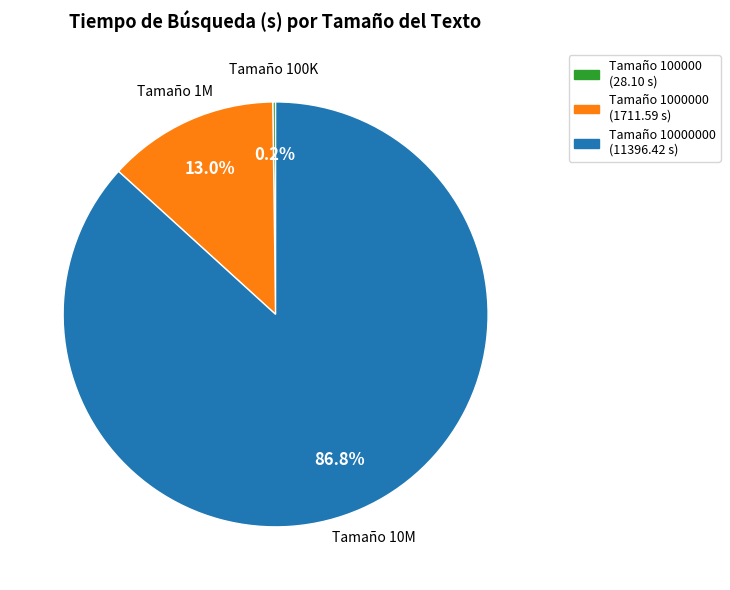

Is there a majority slice in this chart?

Yes